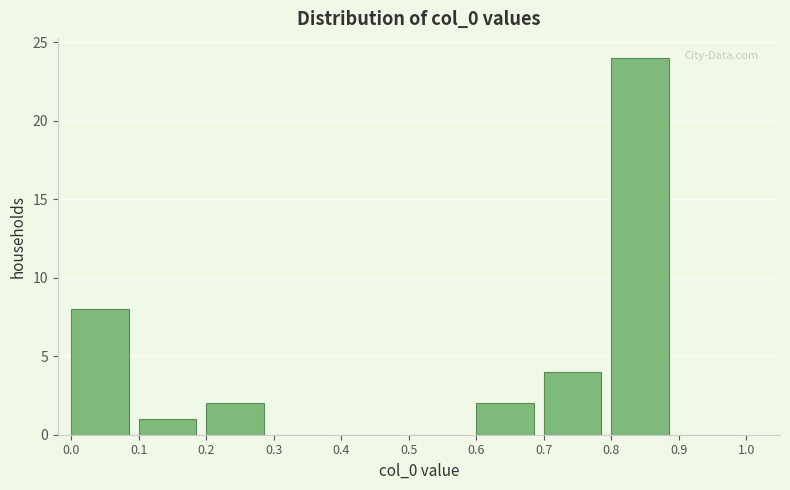

Reading left to right, transcribe this chart: for each bar, give the range it covers on the x-axis and its height. The values are not printed on the chart, so give them approximately, as read against the axis.

0.0 to 0.1: 8
0.1 to 0.2: 1
0.2 to 0.3: 2
0.3 to 0.4: 0
0.4 to 0.5: 0
0.5 to 0.6: 0
0.6 to 0.7: 2
0.7 to 0.8: 4
0.8 to 0.9: 24
0.9 to 1.0: 0